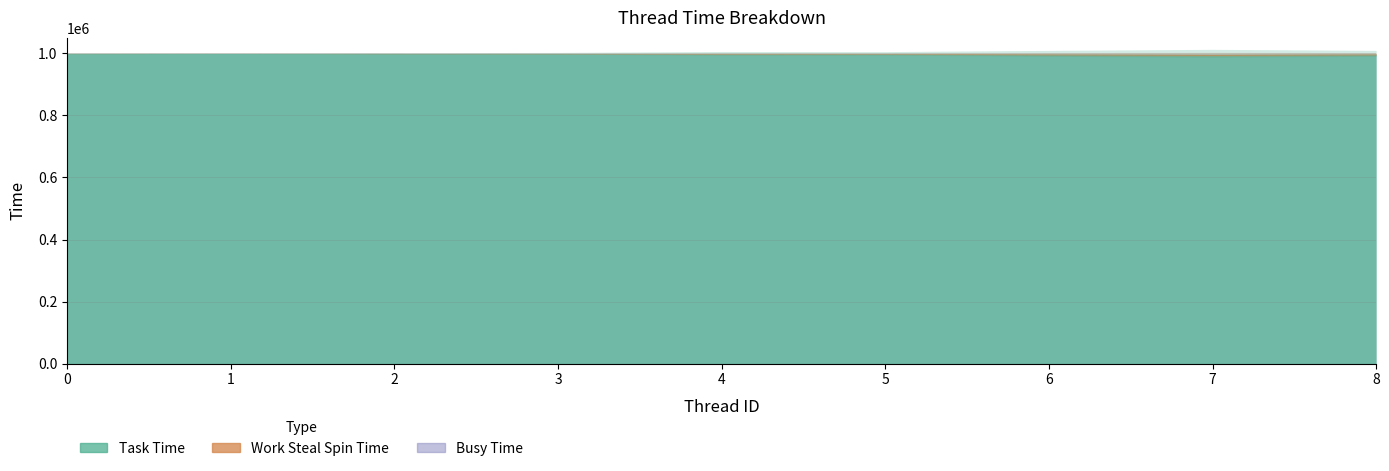

What is the highest value of the Task Time series?

999544